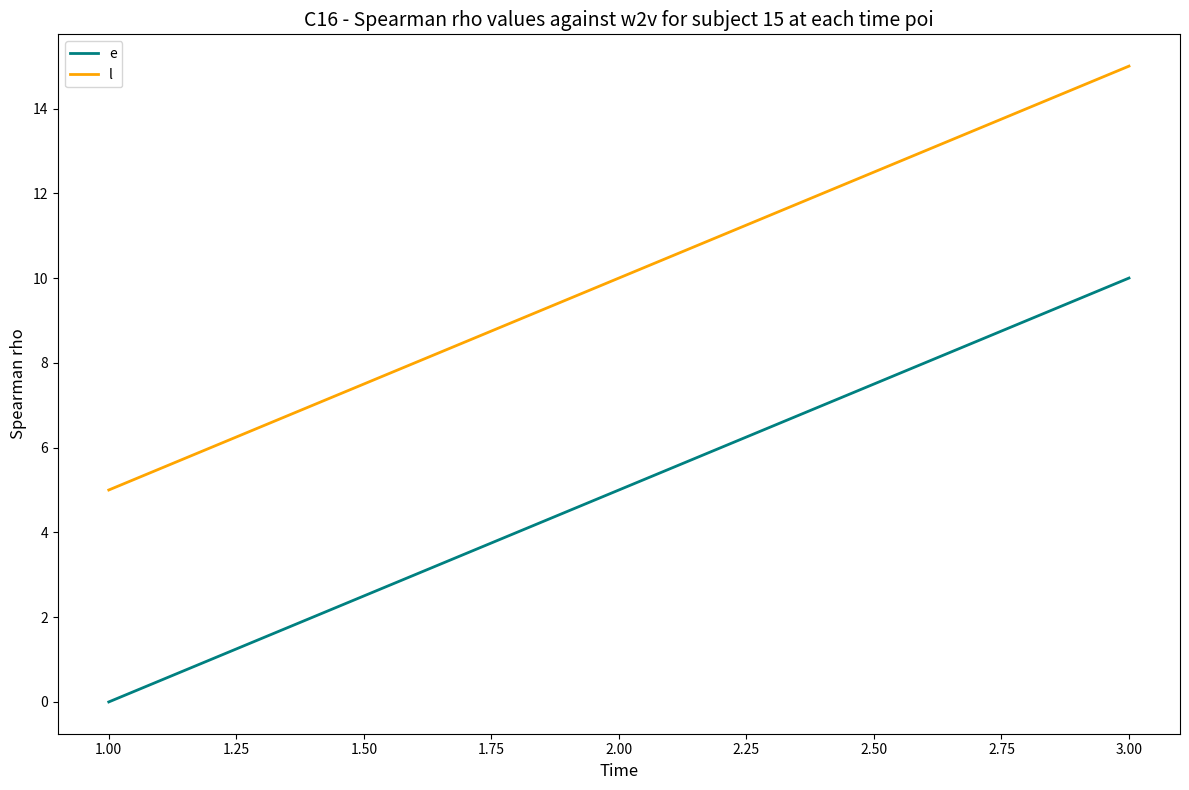

What is the difference between the highest and lowest values at 1.00?

5